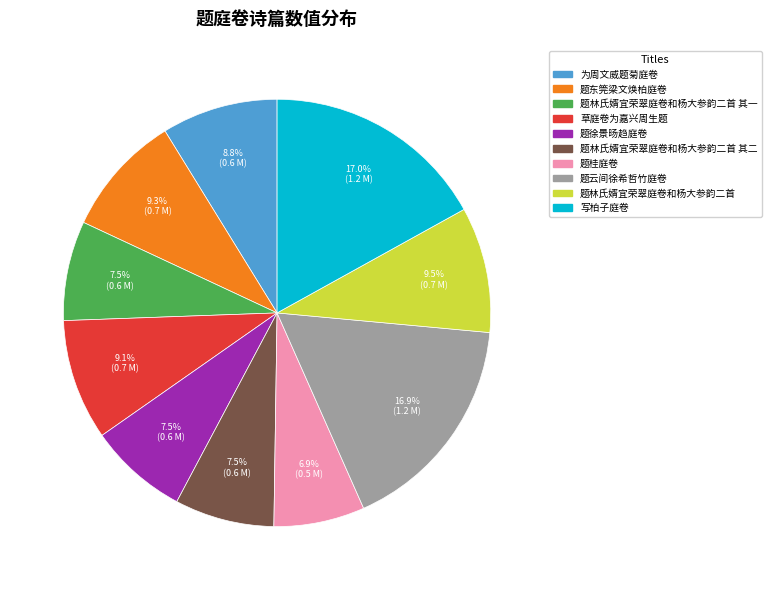

Is there any slice that represents more than half of the pie?

No